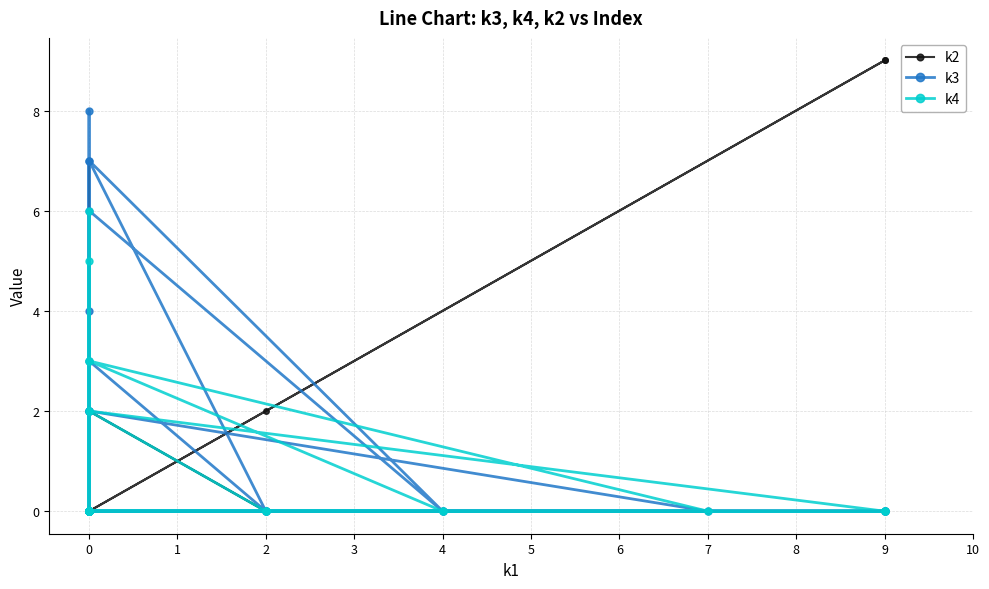

Is it true that k4 equals 3 at 0?

False